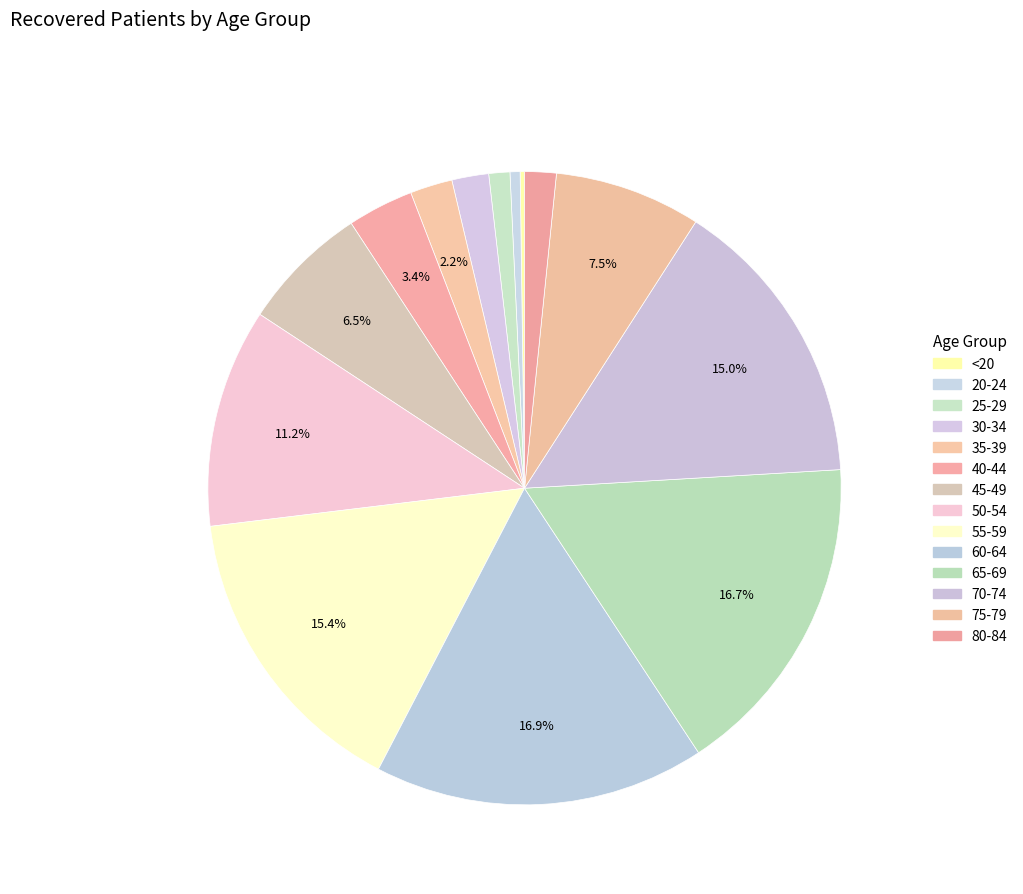

How much of the chart is everything except <20?

99.8%